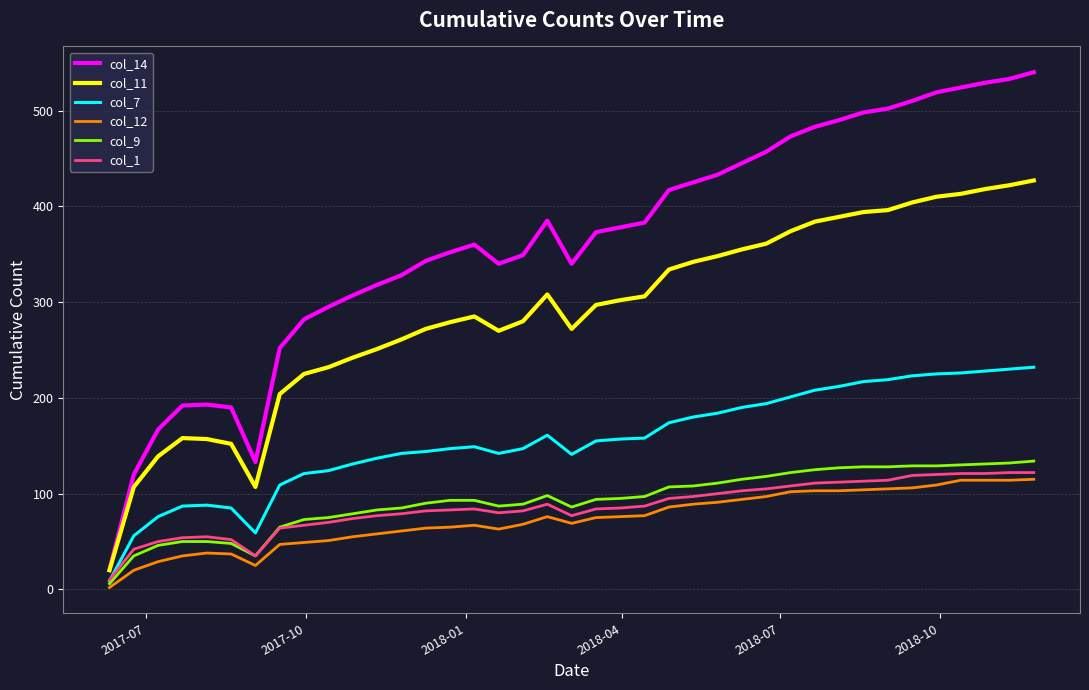

Rank the series by their maximum value, from highest to lowest.

col_14, col_11, col_7, col_9, col_1, col_12